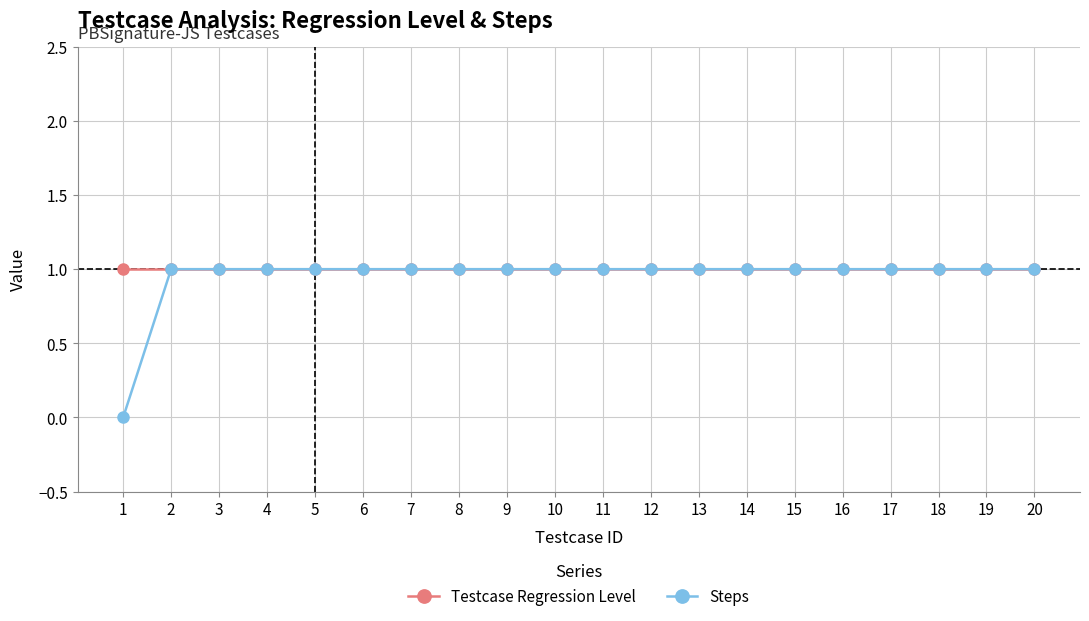

What is the lowest value of the Testcase Regression Level series?

1